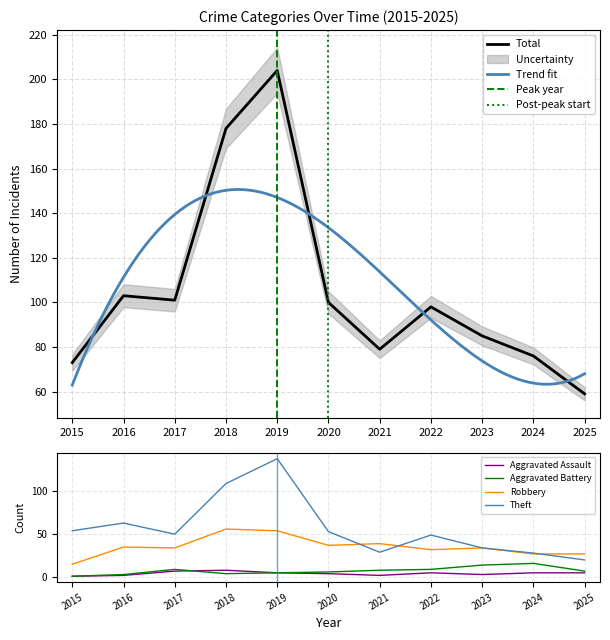

Rank the categories by Aggravated Assault value from highest to lowest.

2018, 2017, 2019, 2022, 2024, 2025, 2020, 2023, 2016, 2021, 2015